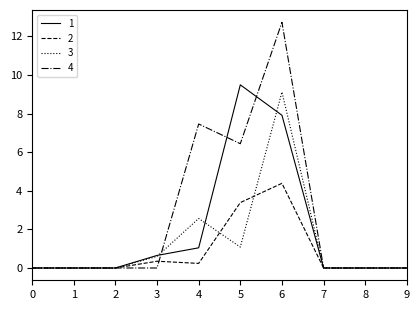

At 6, list the series in order from smallest to largest.

2, 1, 3, 4